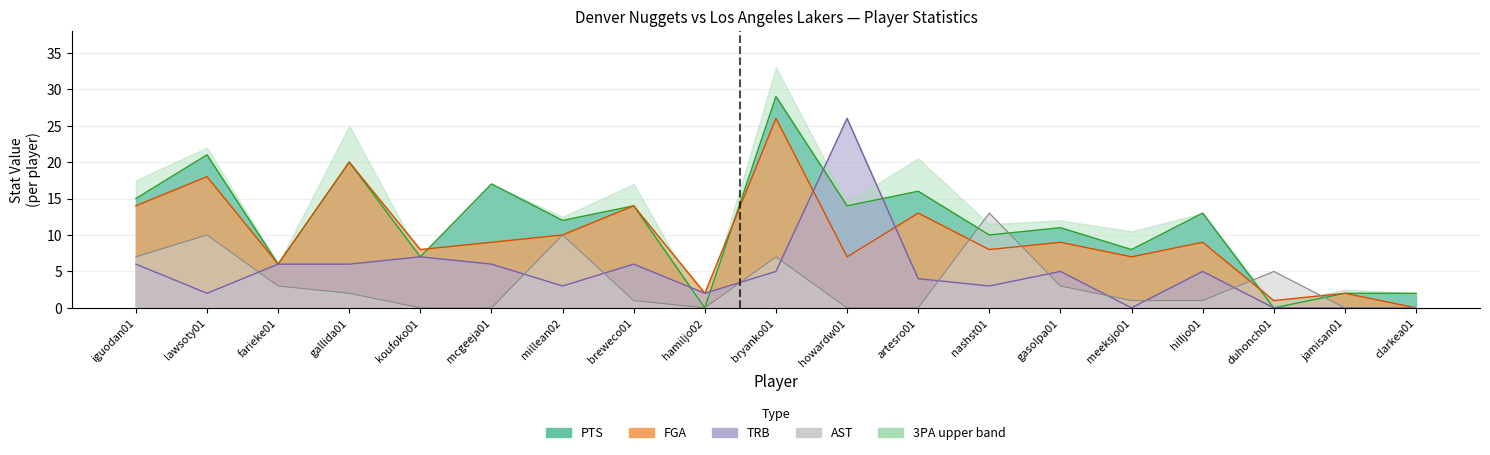

Is the value of PTS at bryanko01 greater than the value of TRB at bryanko01?

Yes